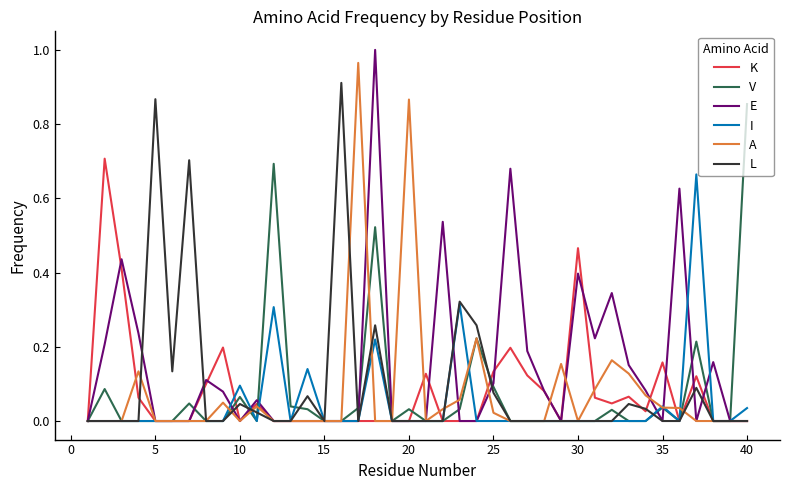

Which series has the largest total across all categories?

E